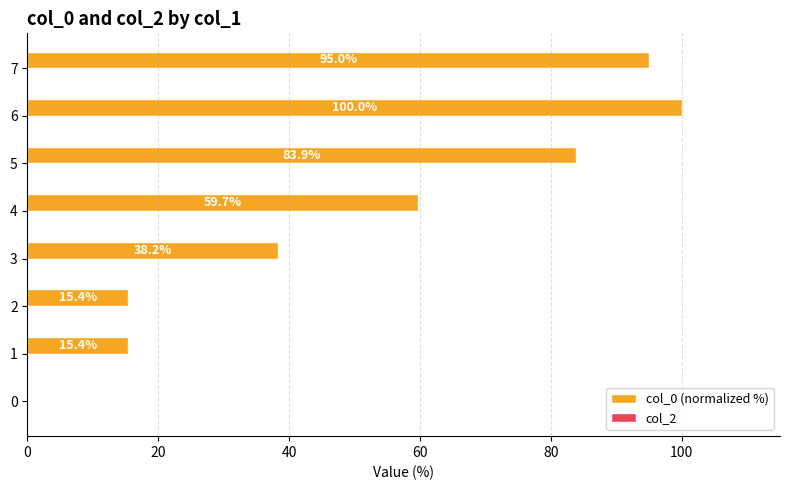

What is the sum of the values at 7 and 6?

195.0